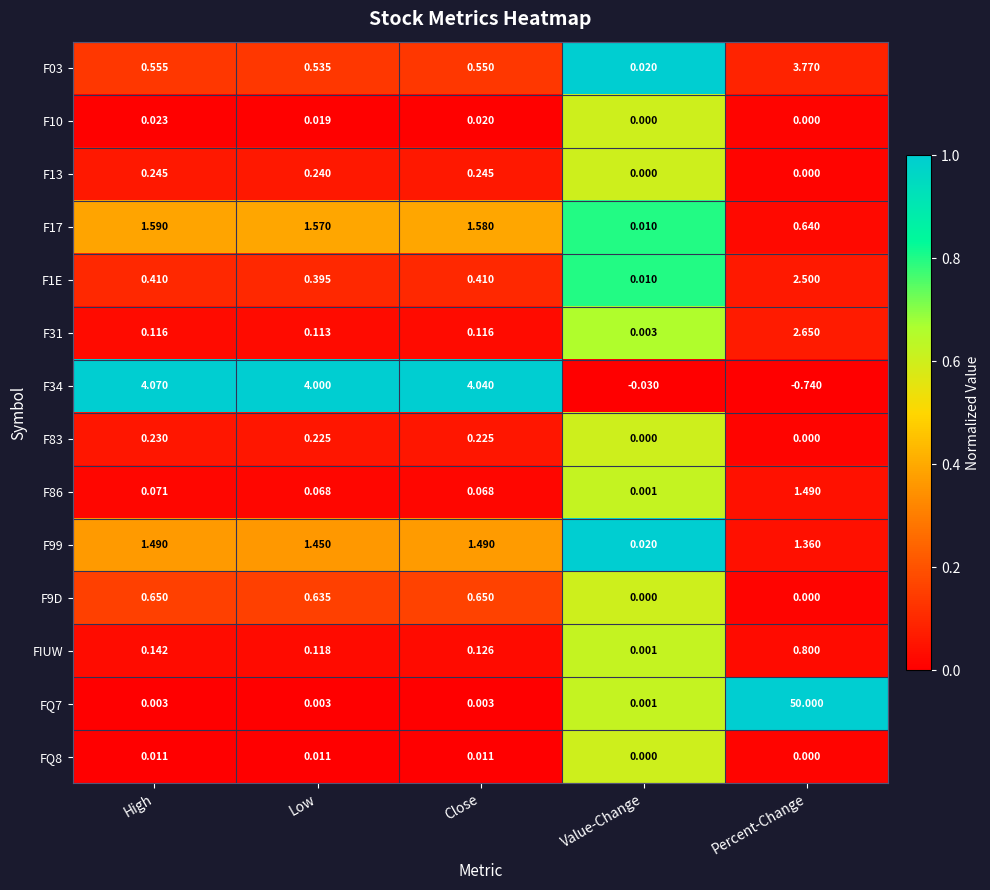

Is the value of F31 at Close greater than the value of F99 at Low?

No